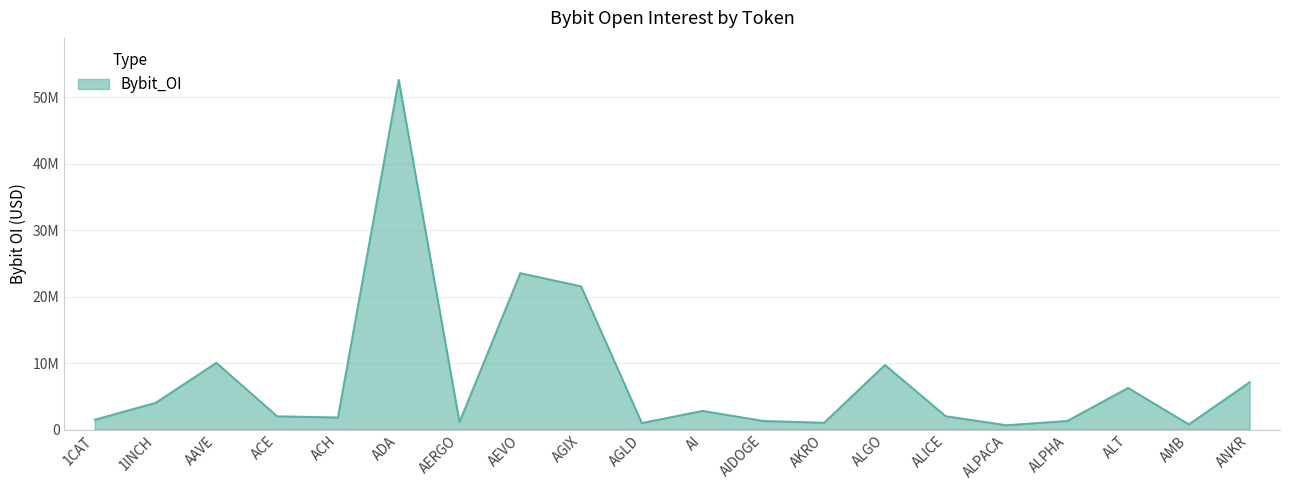

Where is the data nearest to the value 26634589?

AEVO